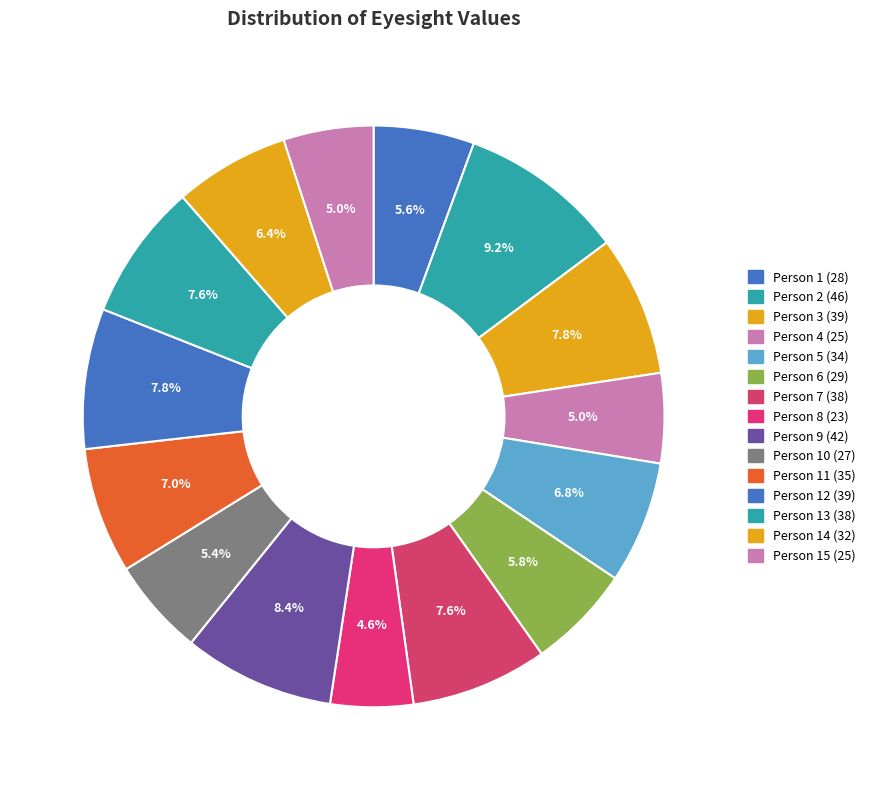

Rank the categories by value from highest to lowest.

46, 42, 39, 39(12), 38, 38(13), 35, 34, 32, 29, 28, 27, 25, 25(15), 23